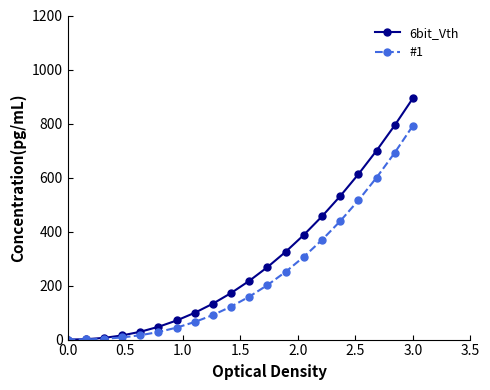

List the series in order of their overall mean, highest first.

6bit_Vth, #1